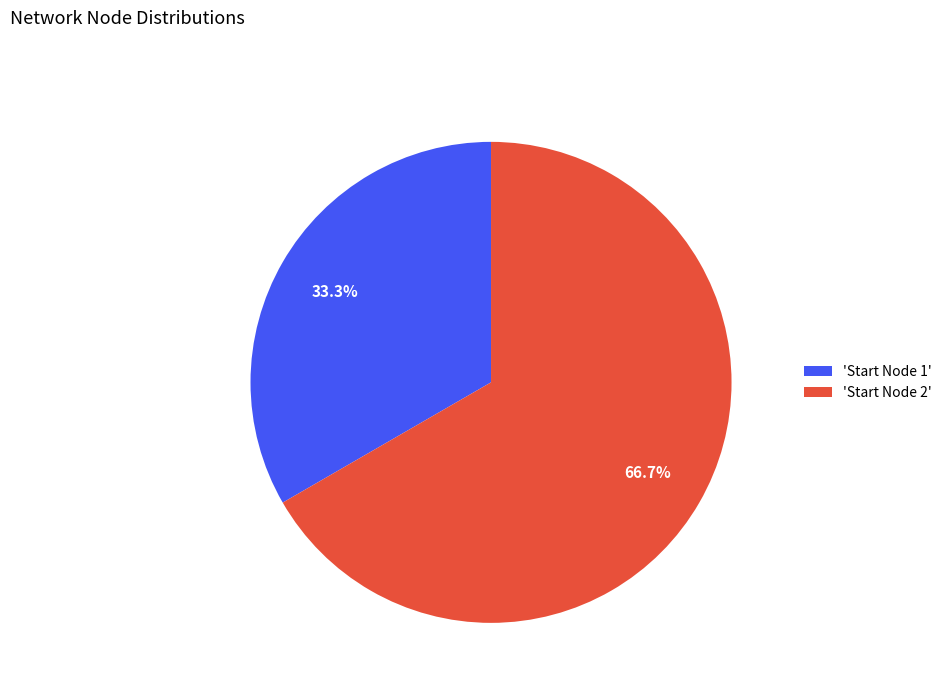

Is the sum of 'Start Node 2' and 'Start Node 1' greater than half?

Yes